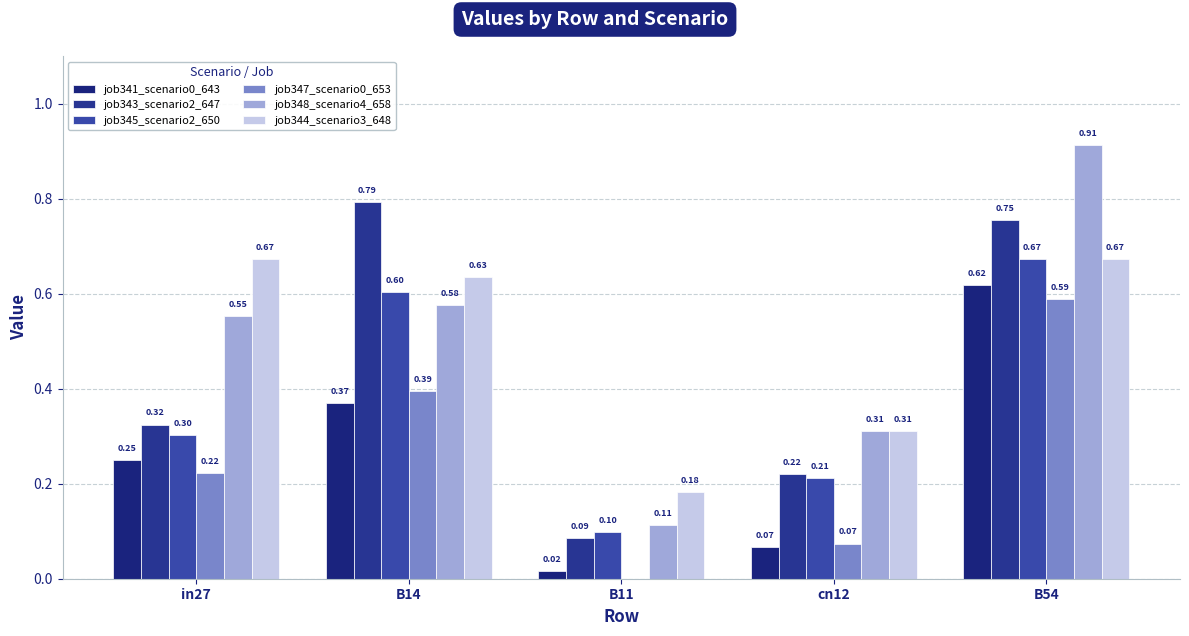

What is the value of the job345_scenario2_650 bar at the 3rd from the left?

0.1